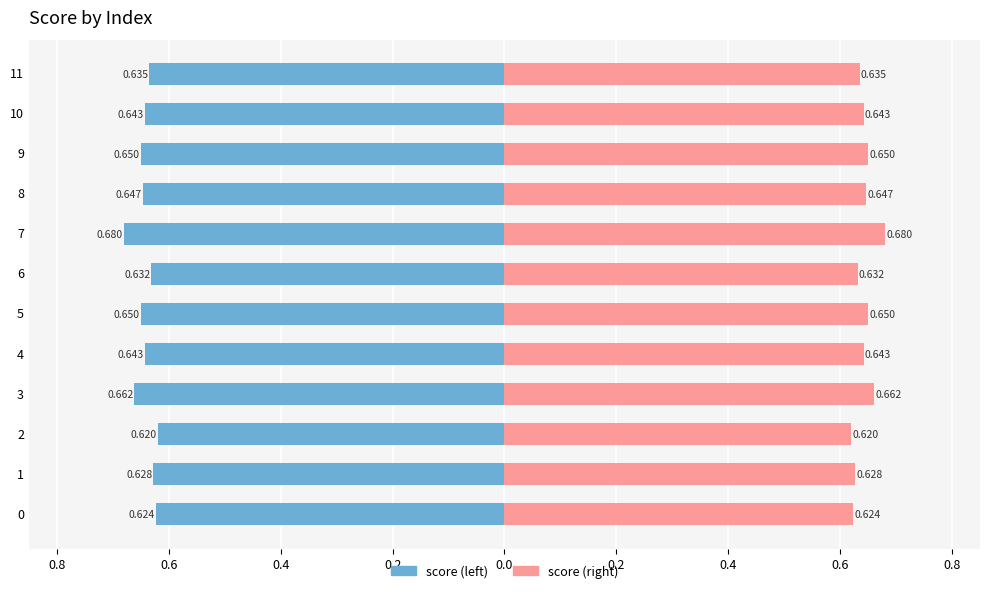

How many score (right) values are between 0 and 1?

12